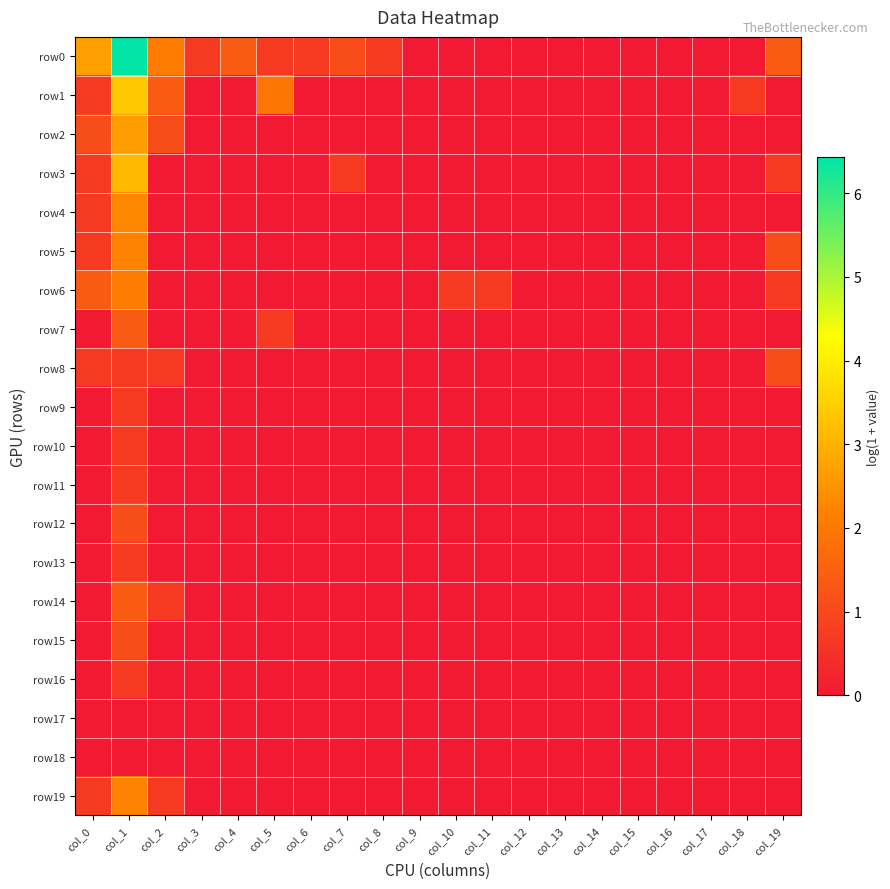

Reading right to left, transcribe all the data shown in this chart.

row0: col_19=1.4	col_18=0.0	col_17=0.0	col_16=0.0	col_15=0.0	col_14=0.0	col_13=0.0	col_12=0.0	col_11=0.0	col_10=0.0	col_9=0.0	col_8=0.7	col_7=1.1	col_6=0.7	col_5=0.7	col_4=1.4	col_3=0.7	col_2=2.1	col_1=6.4	col_0=2.7
row1: col_19=0.0	col_18=0.7	col_17=0.0	col_16=0.0	col_15=0.0	col_14=0.0	col_13=0.0	col_12=0.0	col_11=0.0	col_10=0.0	col_9=0.0	col_8=0.0	col_7=0.0	col_6=0.0	col_5=1.9	col_4=0.0	col_3=0.0	col_2=1.4	col_1=3.4	col_0=0.7
row2: col_19=0.0	col_18=0.0	col_17=0.0	col_16=0.0	col_15=0.0	col_14=0.0	col_13=0.0	col_12=0.0	col_11=0.0	col_10=0.0	col_9=0.0	col_8=0.0	col_7=0.0	col_6=0.0	col_5=0.0	col_4=0.0	col_3=0.0	col_2=1.1	col_1=2.6	col_0=1.1
row3: col_19=0.7	col_18=0.0	col_17=0.0	col_16=0.0	col_15=0.0	col_14=0.0	col_13=0.0	col_12=0.0	col_11=0.0	col_10=0.0	col_9=0.0	col_8=0.0	col_7=0.7	col_6=0.0	col_5=0.0	col_4=0.0	col_3=0.0	col_2=0.0	col_1=3.1	col_0=0.7
row4: col_19=0.0	col_18=0.0	col_17=0.0	col_16=0.0	col_15=0.0	col_14=0.0	col_13=0.0	col_12=0.0	col_11=0.0	col_10=0.0	col_9=0.0	col_8=0.0	col_7=0.0	col_6=0.0	col_5=0.0	col_4=0.0	col_3=0.0	col_2=0.0	col_1=2.3	col_0=0.7
row5: col_19=1.1	col_18=0.0	col_17=0.0	col_16=0.0	col_15=0.0	col_14=0.0	col_13=0.0	col_12=0.0	col_11=0.0	col_10=0.0	col_9=0.0	col_8=0.0	col_7=0.0	col_6=0.0	col_5=0.0	col_4=0.0	col_3=0.0	col_2=0.0	col_1=2.2	col_0=0.7
row6: col_19=0.7	col_18=0.0	col_17=0.0	col_16=0.0	col_15=0.0	col_14=0.0	col_13=0.0	col_12=0.0	col_11=0.7	col_10=0.7	col_9=0.0	col_8=0.0	col_7=0.0	col_6=0.0	col_5=0.0	col_4=0.0	col_3=0.0	col_2=0.0	col_1=2.1	col_0=1.4
row7: col_19=0.0	col_18=0.0	col_17=0.0	col_16=0.0	col_15=0.0	col_14=0.0	col_13=0.0	col_12=0.0	col_11=0.0	col_10=0.0	col_9=0.0	col_8=0.0	col_7=0.0	col_6=0.0	col_5=0.7	col_4=0.0	col_3=0.0	col_2=0.0	col_1=1.4	col_0=0.0
row8: col_19=1.1	col_18=0.0	col_17=0.0	col_16=0.0	col_15=0.0	col_14=0.0	col_13=0.0	col_12=0.0	col_11=0.0	col_10=0.0	col_9=0.0	col_8=0.0	col_7=0.0	col_6=0.0	col_5=0.0	col_4=0.0	col_3=0.0	col_2=0.7	col_1=0.7	col_0=0.7
row9: col_19=0.0	col_18=0.0	col_17=0.0	col_16=0.0	col_15=0.0	col_14=0.0	col_13=0.0	col_12=0.0	col_11=0.0	col_10=0.0	col_9=0.0	col_8=0.0	col_7=0.0	col_6=0.0	col_5=0.0	col_4=0.0	col_3=0.0	col_2=0.0	col_1=0.7	col_0=0.0
row10: col_19=0.0	col_18=0.0	col_17=0.0	col_16=0.0	col_15=0.0	col_14=0.0	col_13=0.0	col_12=0.0	col_11=0.0	col_10=0.0	col_9=0.0	col_8=0.0	col_7=0.0	col_6=0.0	col_5=0.0	col_4=0.0	col_3=0.0	col_2=0.0	col_1=0.7	col_0=0.0
row11: col_19=0.0	col_18=0.0	col_17=0.0	col_16=0.0	col_15=0.0	col_14=0.0	col_13=0.0	col_12=0.0	col_11=0.0	col_10=0.0	col_9=0.0	col_8=0.0	col_7=0.0	col_6=0.0	col_5=0.0	col_4=0.0	col_3=0.0	col_2=0.0	col_1=0.7	col_0=0.0
row12: col_19=0.0	col_18=0.0	col_17=0.0	col_16=0.0	col_15=0.0	col_14=0.0	col_13=0.0	col_12=0.0	col_11=0.0	col_10=0.0	col_9=0.0	col_8=0.0	col_7=0.0	col_6=0.0	col_5=0.0	col_4=0.0	col_3=0.0	col_2=0.0	col_1=1.1	col_0=0.0
row13: col_19=0.0	col_18=0.0	col_17=0.0	col_16=0.0	col_15=0.0	col_14=0.0	col_13=0.0	col_12=0.0	col_11=0.0	col_10=0.0	col_9=0.0	col_8=0.0	col_7=0.0	col_6=0.0	col_5=0.0	col_4=0.0	col_3=0.0	col_2=0.0	col_1=0.7	col_0=0.0
row14: col_19=0.0	col_18=0.0	col_17=0.0	col_16=0.0	col_15=0.0	col_14=0.0	col_13=0.0	col_12=0.0	col_11=0.0	col_10=0.0	col_9=0.0	col_8=0.0	col_7=0.0	col_6=0.0	col_5=0.0	col_4=0.0	col_3=0.0	col_2=0.7	col_1=1.4	col_0=0.0
row15: col_19=0.0	col_18=0.0	col_17=0.0	col_16=0.0	col_15=0.0	col_14=0.0	col_13=0.0	col_12=0.0	col_11=0.0	col_10=0.0	col_9=0.0	col_8=0.0	col_7=0.0	col_6=0.0	col_5=0.0	col_4=0.0	col_3=0.0	col_2=0.0	col_1=1.1	col_0=0.0
row16: col_19=0.0	col_18=0.0	col_17=0.0	col_16=0.0	col_15=0.0	col_14=0.0	col_13=0.0	col_12=0.0	col_11=0.0	col_10=0.0	col_9=0.0	col_8=0.0	col_7=0.0	col_6=0.0	col_5=0.0	col_4=0.0	col_3=0.0	col_2=0.0	col_1=0.7	col_0=0.0
row17: col_19=0.0	col_18=0.0	col_17=0.0	col_16=0.0	col_15=0.0	col_14=0.0	col_13=0.0	col_12=0.0	col_11=0.0	col_10=0.0	col_9=0.0	col_8=0.0	col_7=0.0	col_6=0.0	col_5=0.0	col_4=0.0	col_3=0.0	col_2=0.0	col_1=0.0	col_0=0.0
row18: col_19=0.0	col_18=0.0	col_17=0.0	col_16=0.0	col_15=0.0	col_14=0.0	col_13=0.0	col_12=0.0	col_11=0.0	col_10=0.0	col_9=0.0	col_8=0.0	col_7=0.0	col_6=0.0	col_5=0.0	col_4=0.0	col_3=0.0	col_2=0.0	col_1=0.0	col_0=0.0
row19: col_19=0.0	col_18=0.0	col_17=0.0	col_16=0.0	col_15=0.0	col_14=0.0	col_13=0.0	col_12=0.0	col_11=0.0	col_10=0.0	col_9=0.0	col_8=0.0	col_7=0.0	col_6=0.0	col_5=0.0	col_4=0.0	col_3=0.0	col_2=0.7	col_1=2.2	col_0=0.7